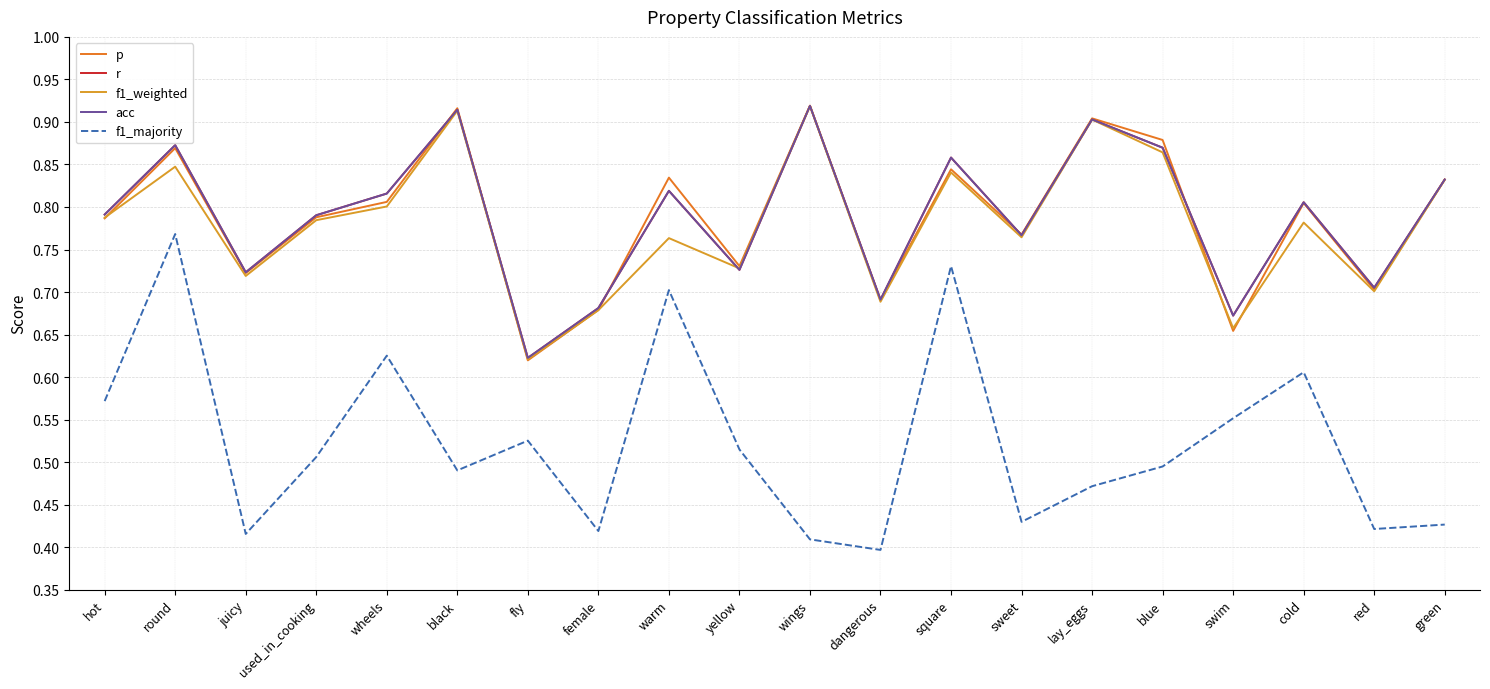

Which category has the highest value in the p series?

wings